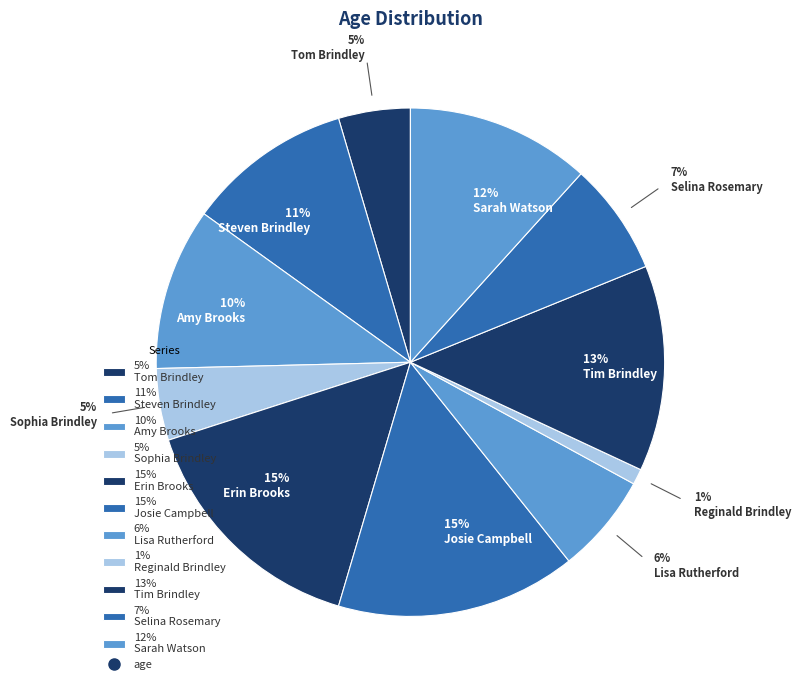

Is it true that 12% Sarah Watson is 1% of the pie?

False